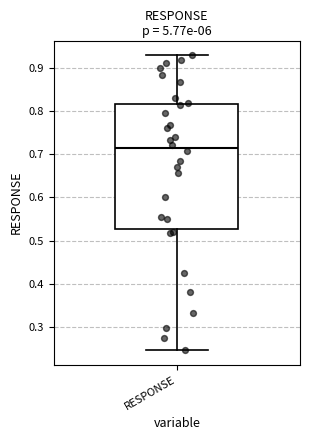

Transcribe this box plot: give where the median line is, the range the box spans, and where the two whiskers end, as read against the y-axis. The values are not printed on the chart, so give them approximately, as read against the axis.

median 0.71, box 0.53 to 0.82, whiskers 0.25 to 0.93